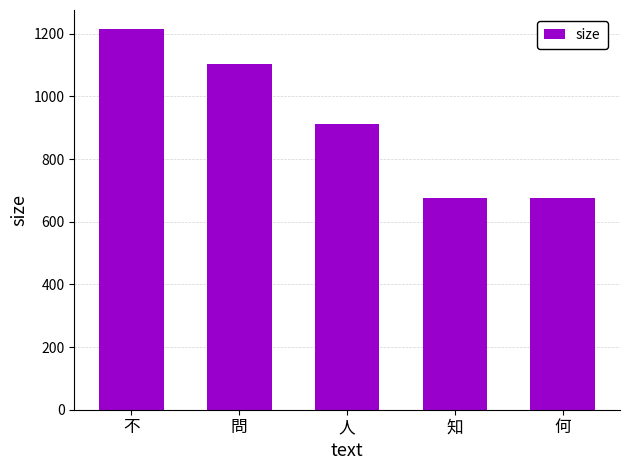

What is the difference between the second highest and second lowest values?

427